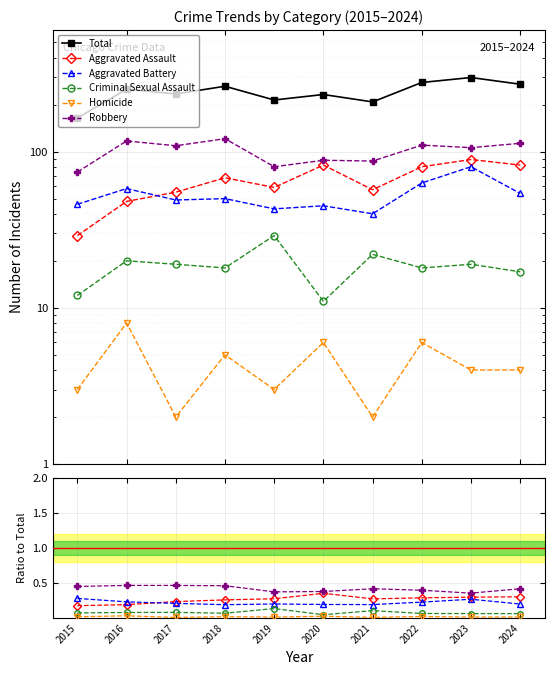

What is the approximate value of Aggravated Battery at 2023?

0.3